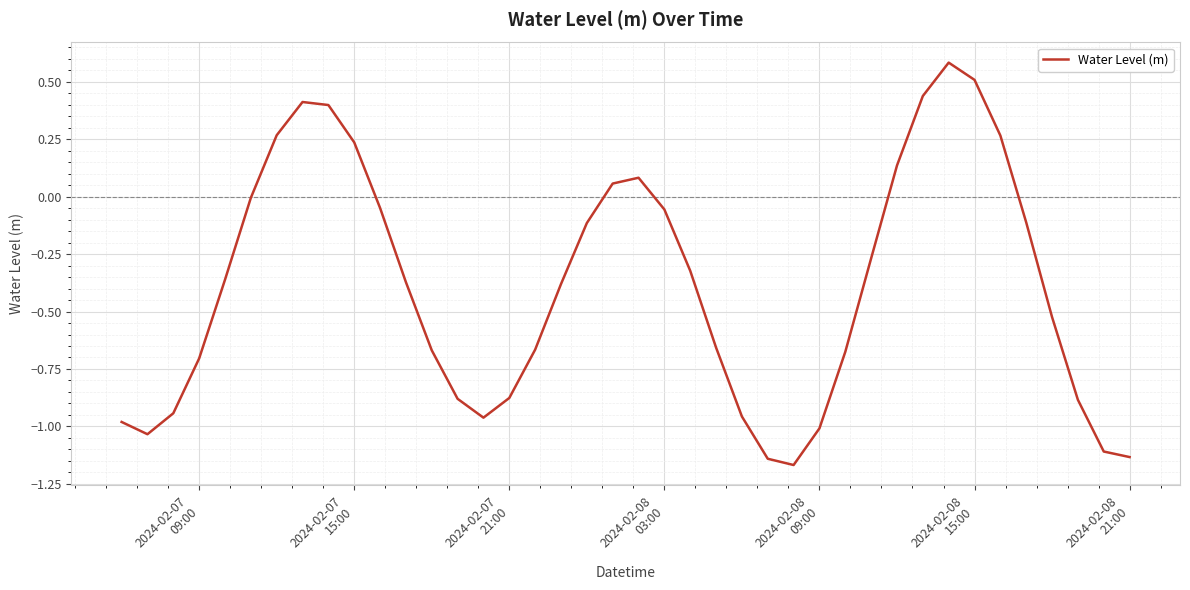

What is the greatest value displayed?

0.6